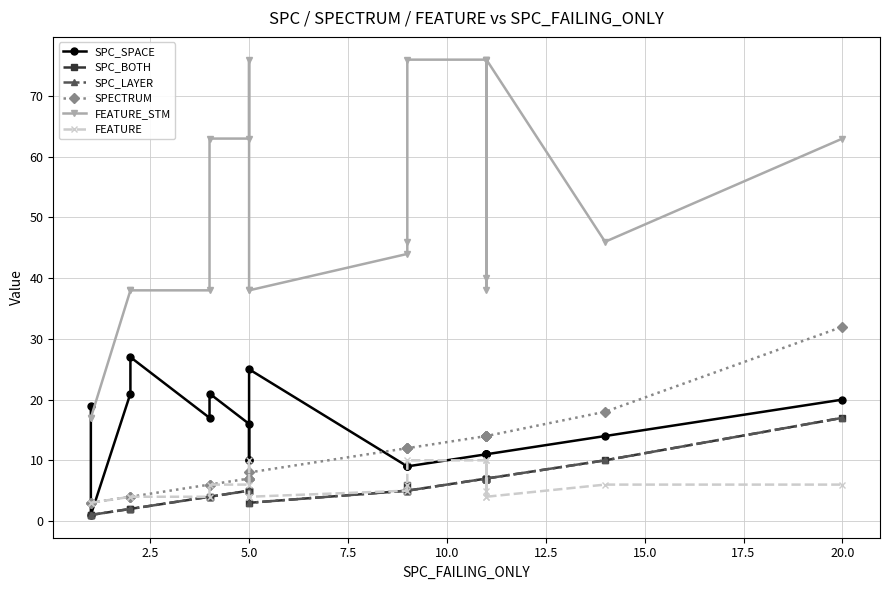

True or false: SPECTRUM and SPC_LAYER intersect in this chart.

False